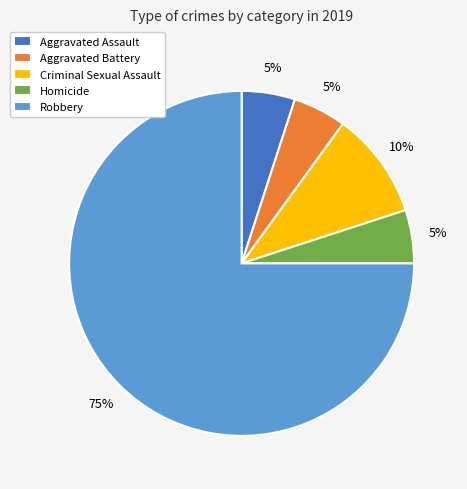

To the nearest percent, what percentage of the pie is Homicide?

5%